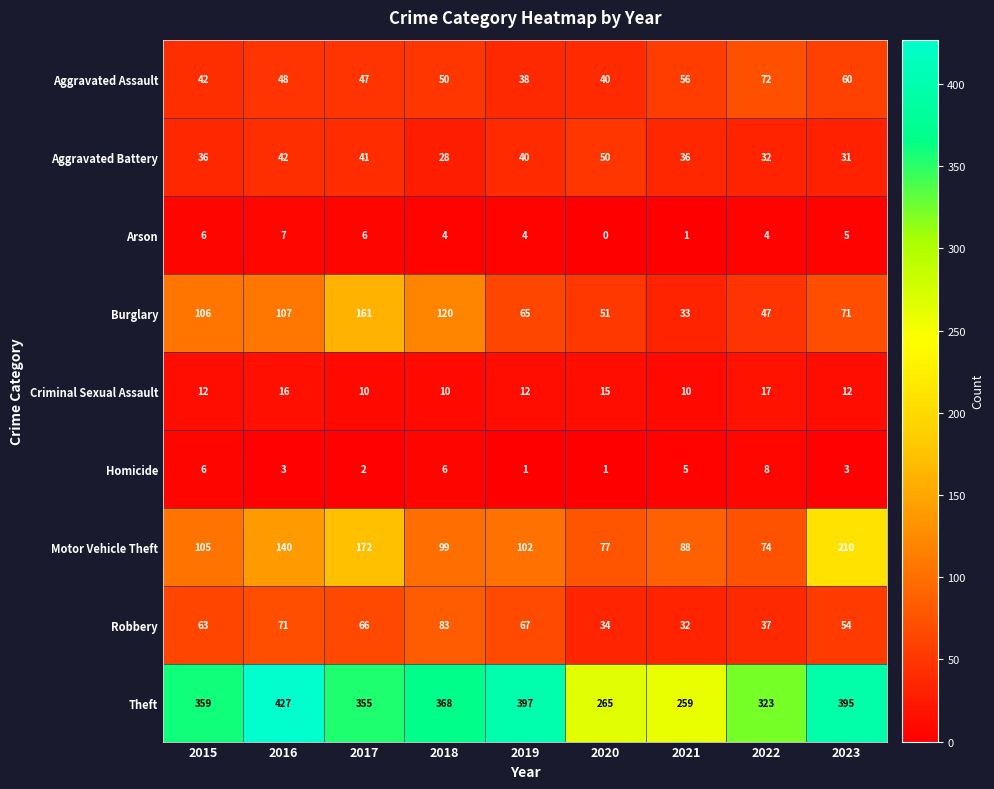

At which category is the sum across all series the highest?

2016